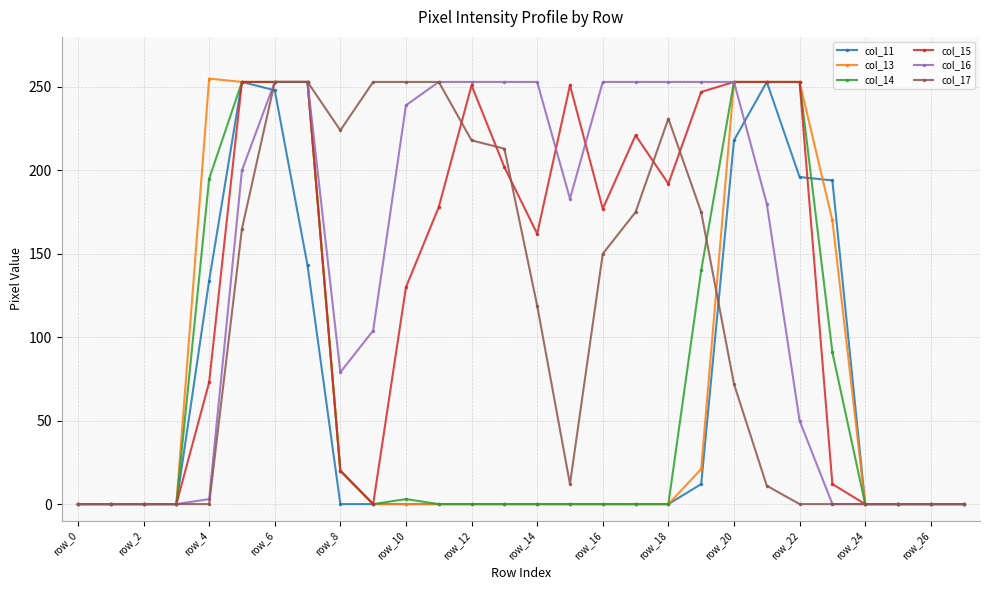

What is the maximum value shown in the chart?

255